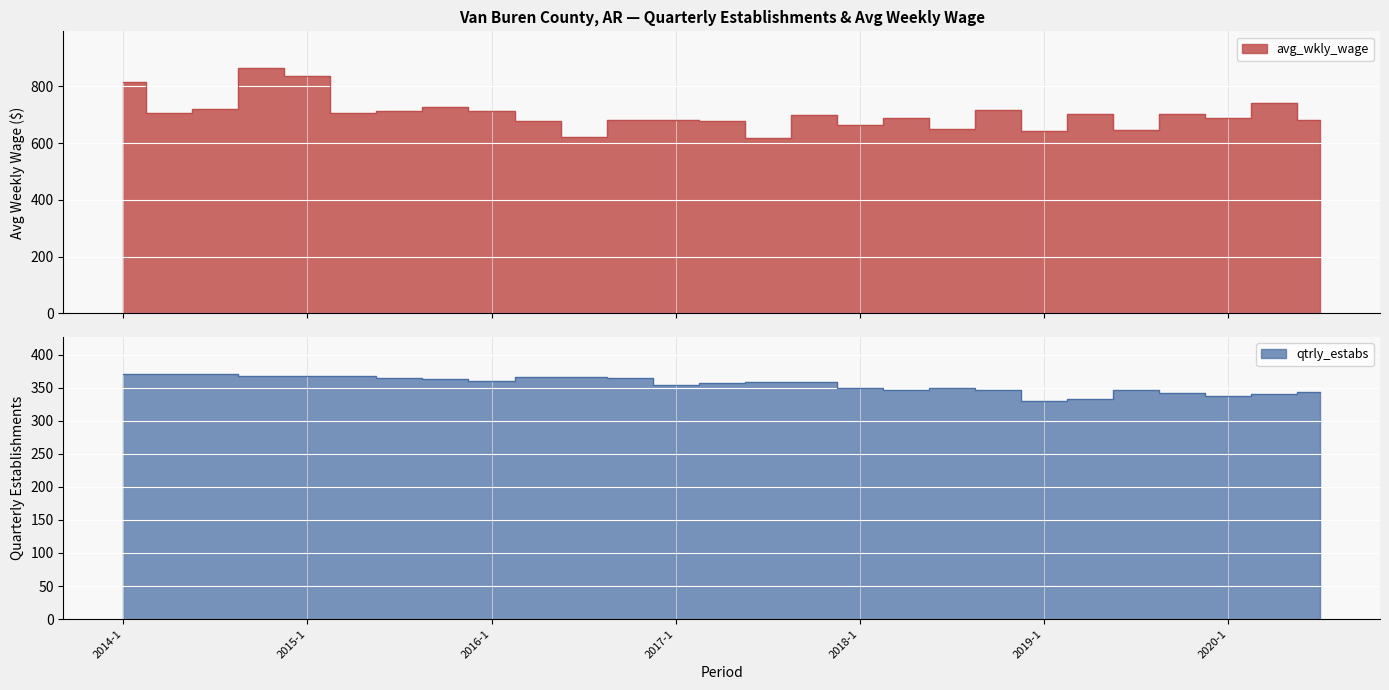

Is it true that avg_wkly_wage equals 815 at 2014-1?

True